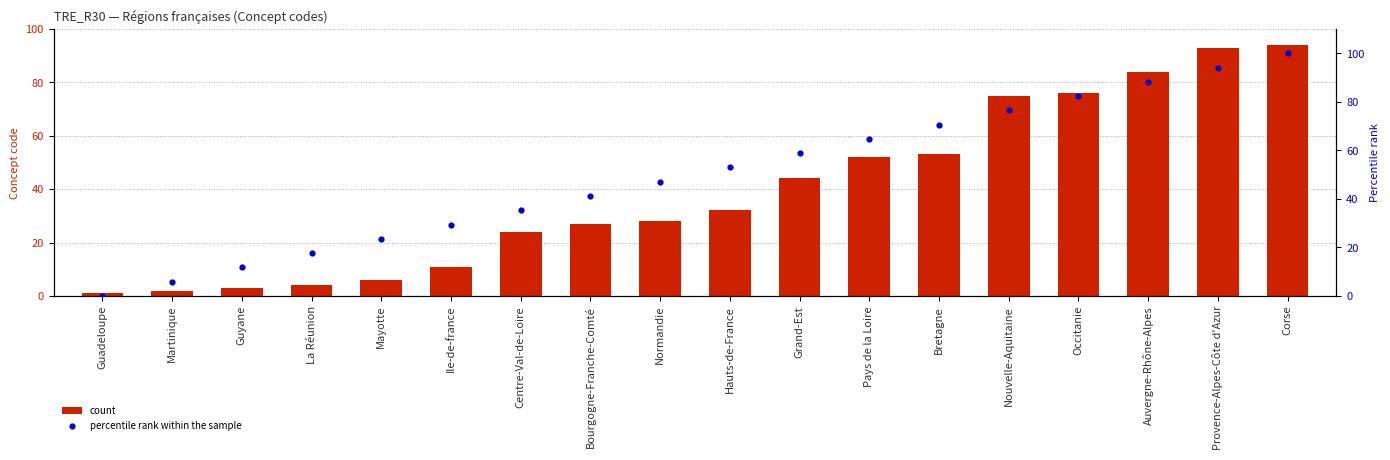

Which series has the largest total across all categories?

percentile rank within the sample